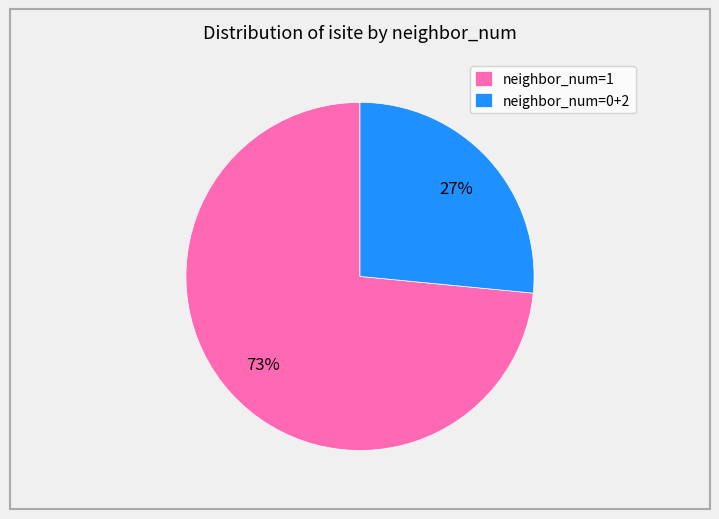

Do neighbor_num=0+2 and neighbor_num=1 together represent more than half of the pie?

Yes